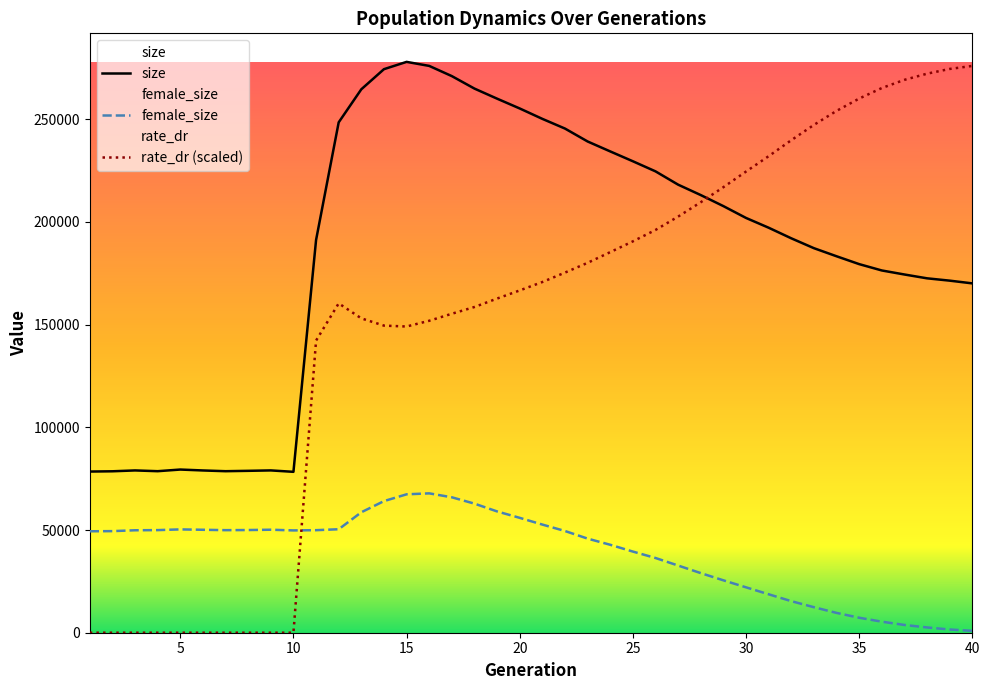

List the series in order of their peak value, highest first.

size, rate_dr (scaled), female_size